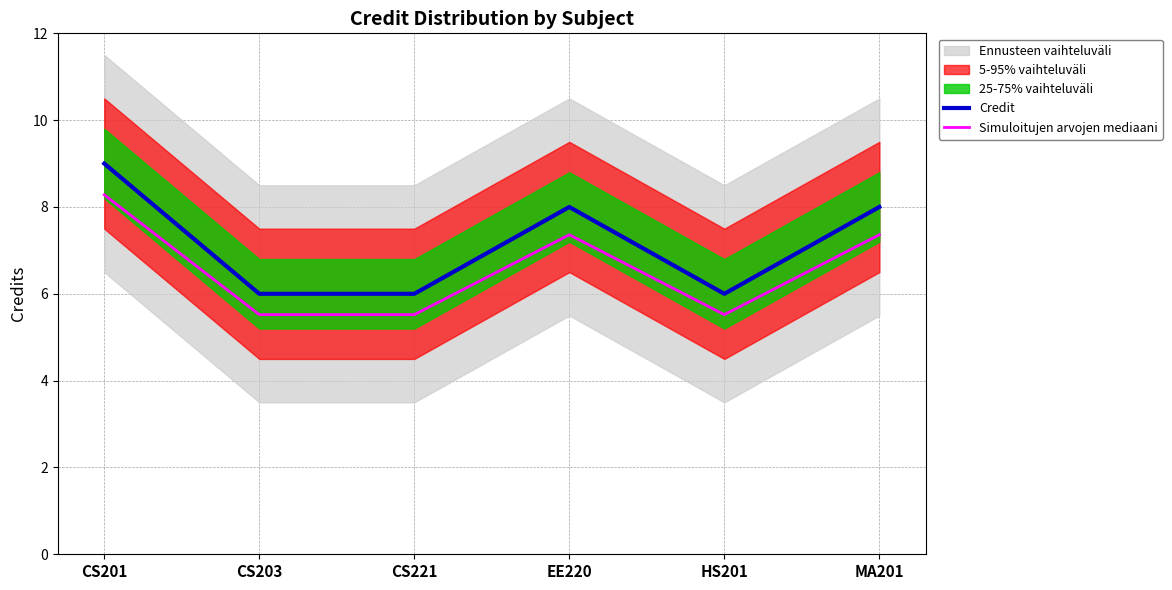

True or false: Credit and Simuloitujen arvojen mediaani cross at least once.

False